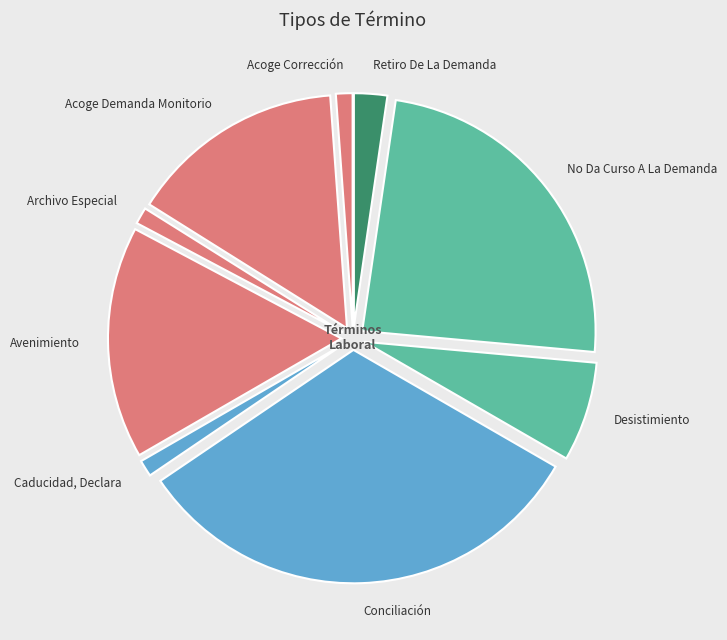

Do Conciliación and Desistimiento together represent more than half of the pie?

No